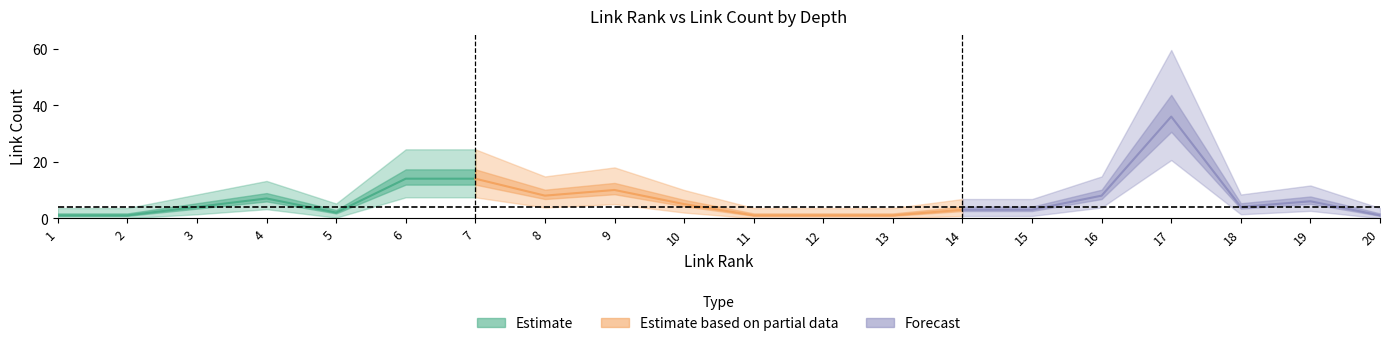

At which category is the sum across all series the highest?

17